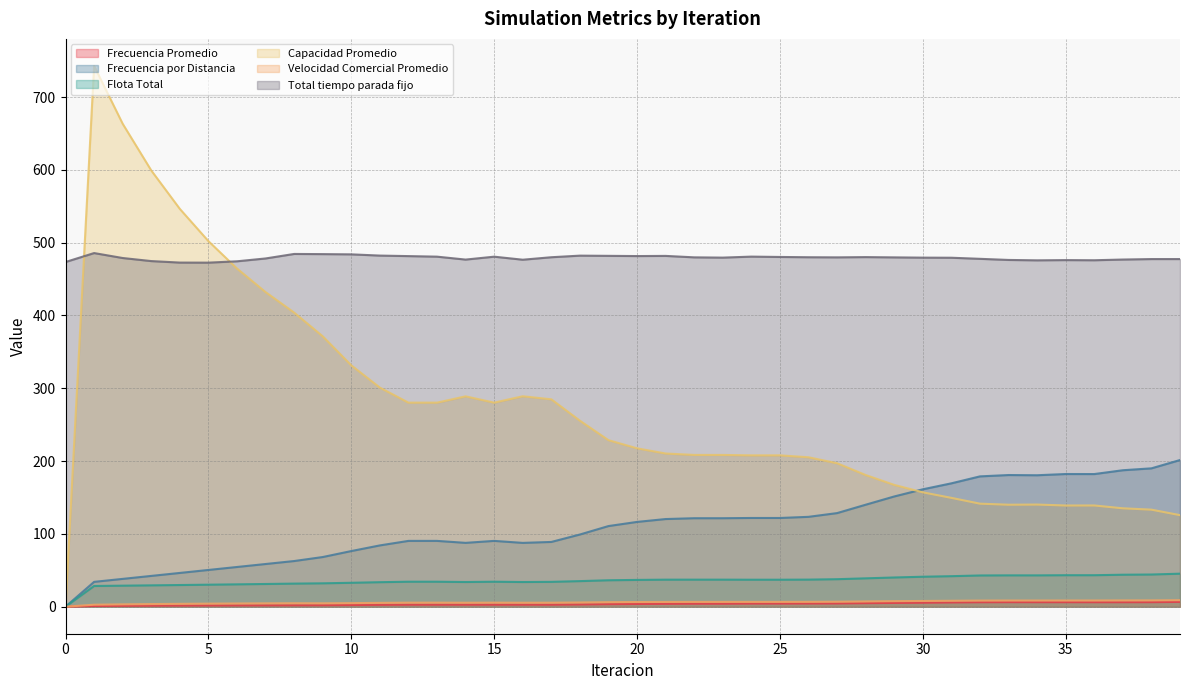

True or false: Frecuencia por Distancia and Flota Total cross at least once.

False